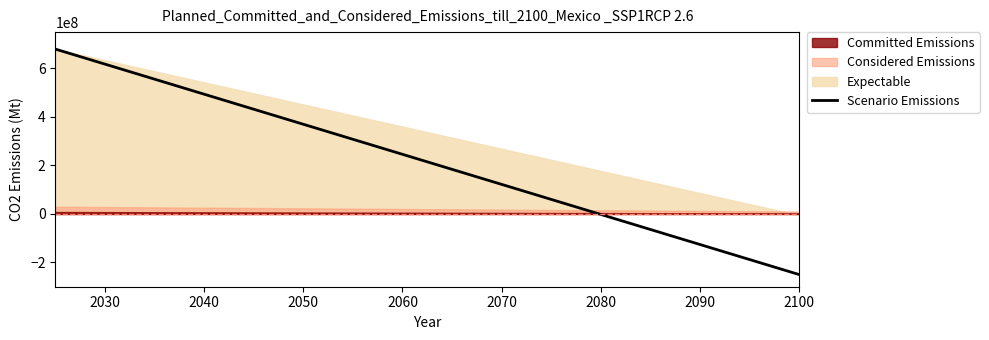

What is the highest value of the Scenario Emissions series?

680000000.0